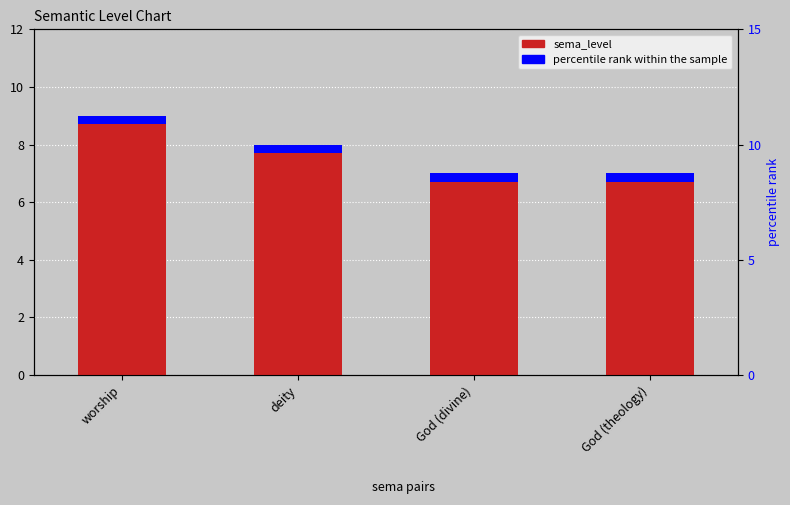

What is the label of the 3rd bar from the left?

God (divine)